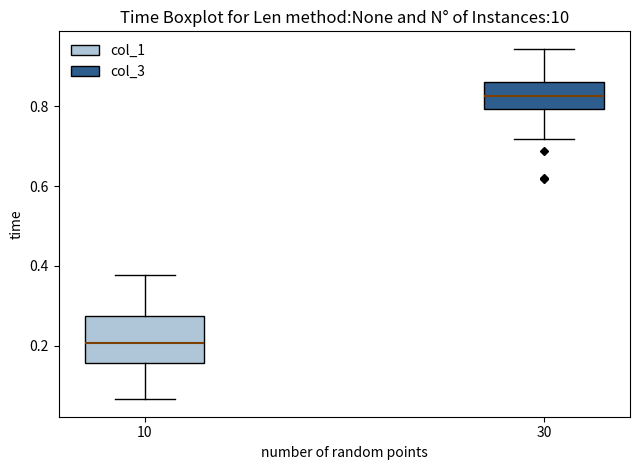

Where does the upper whisker of the box at x = 30 end on the y-axis? The values are not printed on the chart, so give them approximately, as read against the axis.

0.94